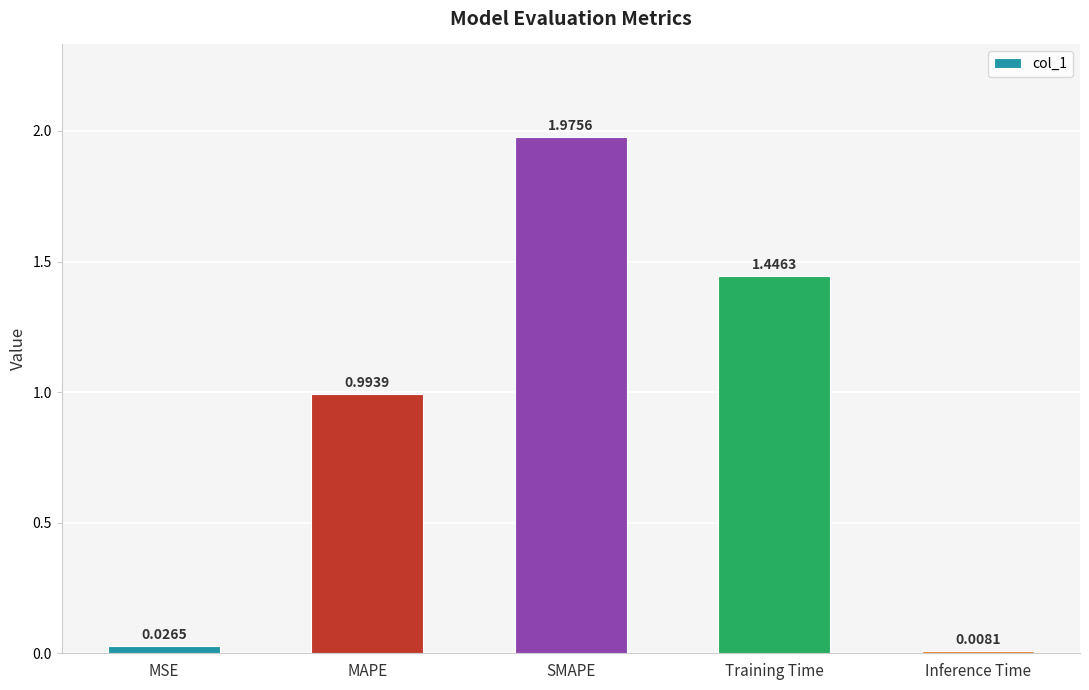

How many categories are shown in the chart?

5